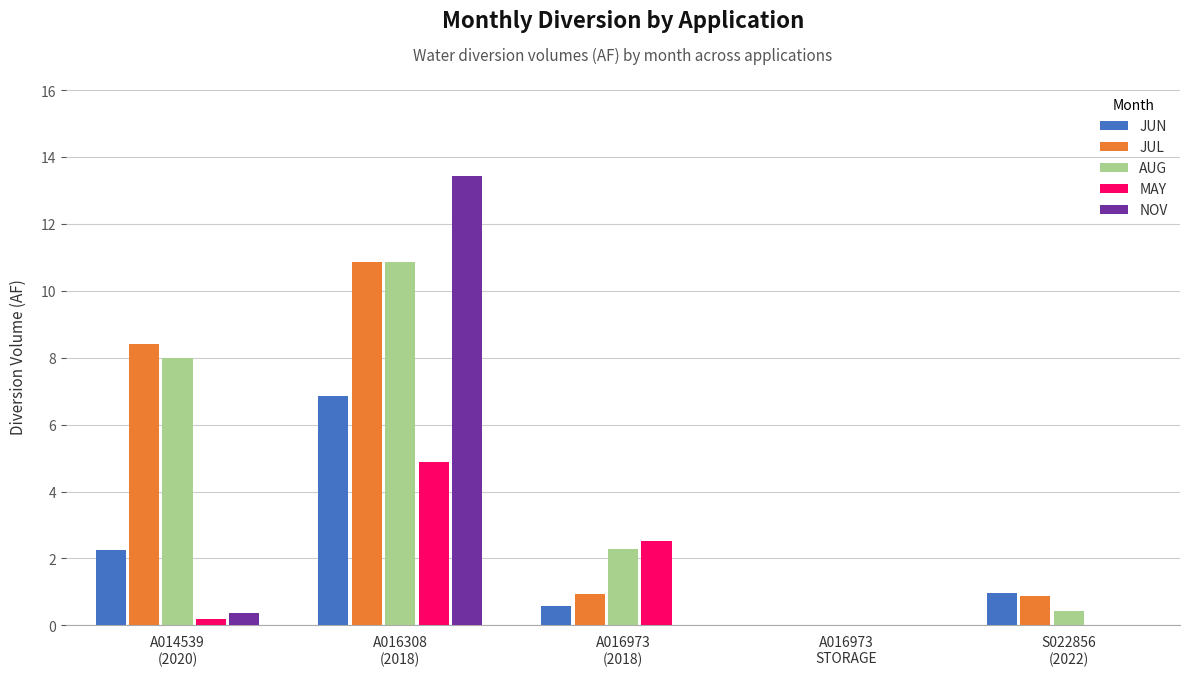

The value of JUN at A016308
(2018) is 6.9. True or false?

True